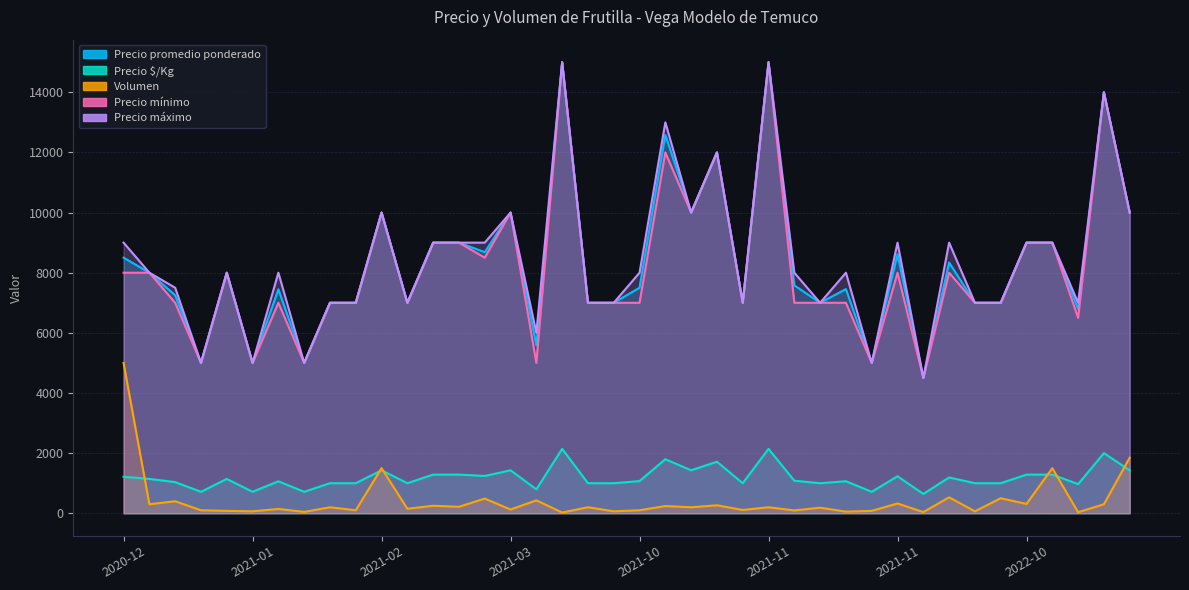

Where is the first local maximum for Precio mínimo?

2021-01-20